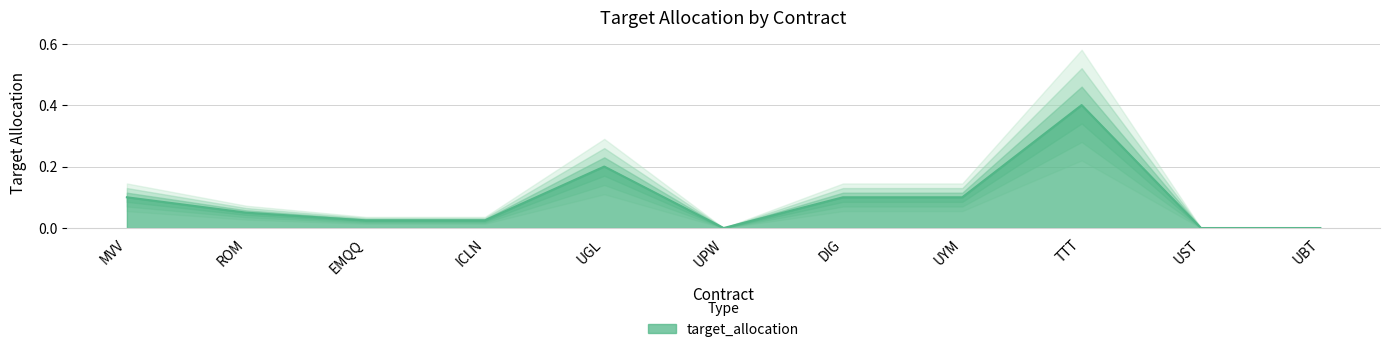

What is the greatest value displayed?

0.4